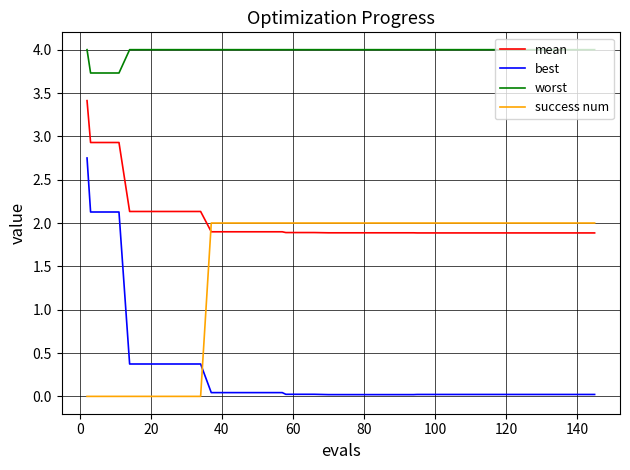

Which series has the widest spread of values?

best